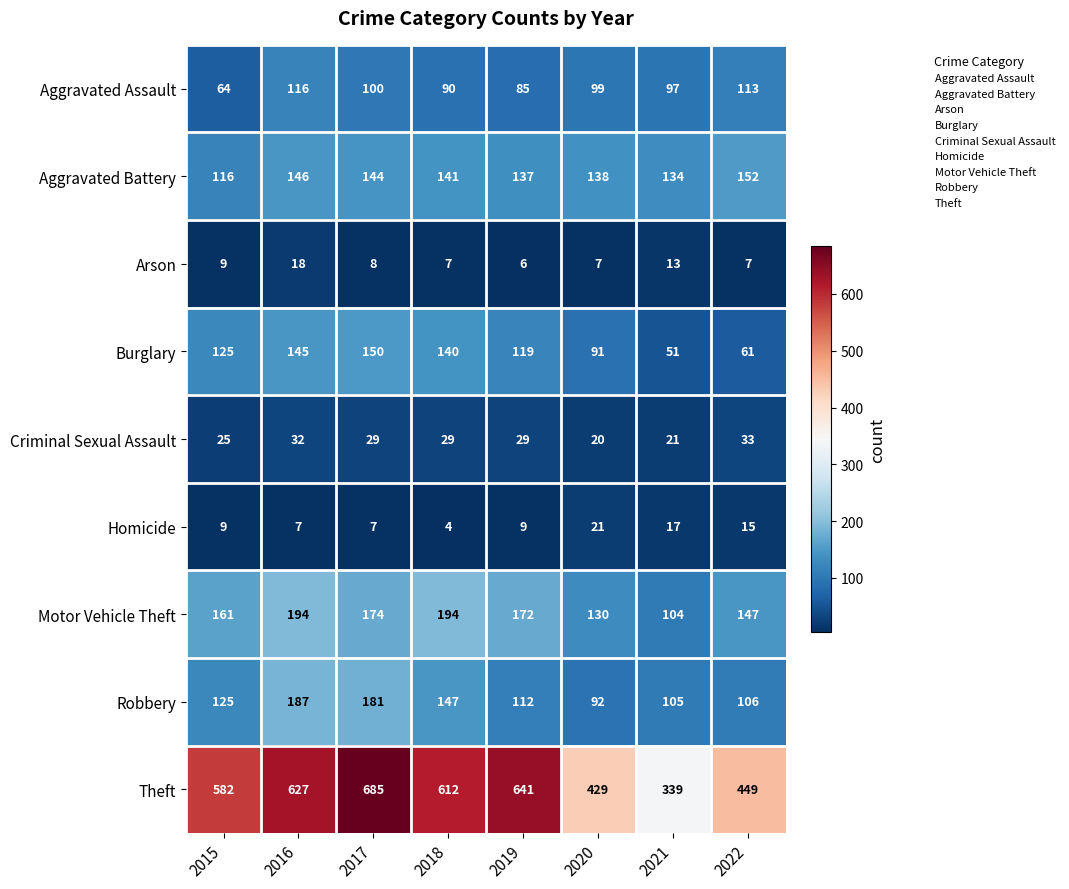

Where is Motor Vehicle Theft nearest to the value 149?

2022